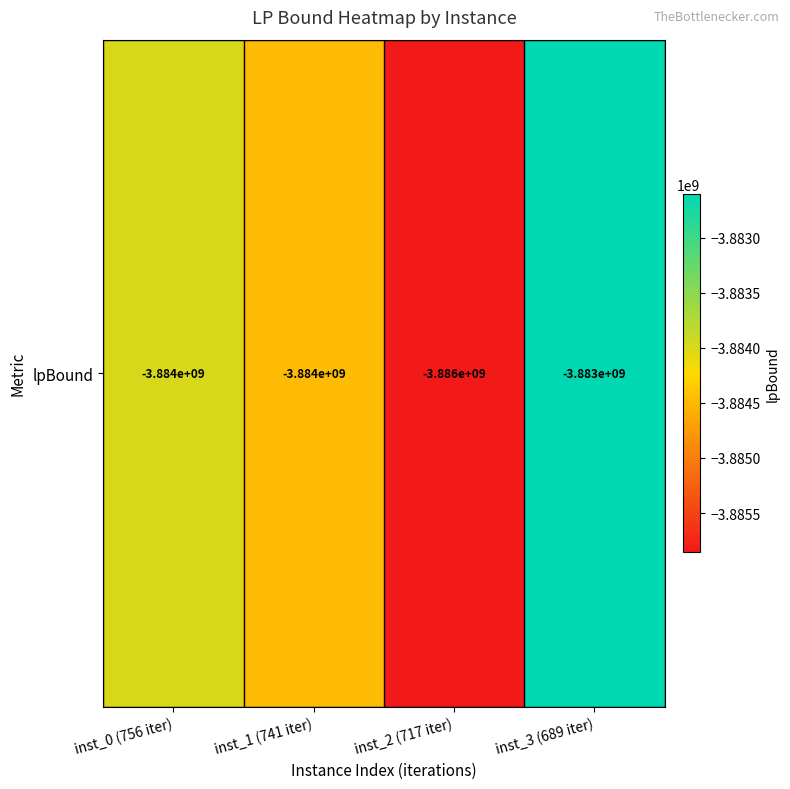

Reading left to right, what are all the values shown in this chart?

-3883988306.4	-3884473579.7	-3885856453.1	-3882605549.9